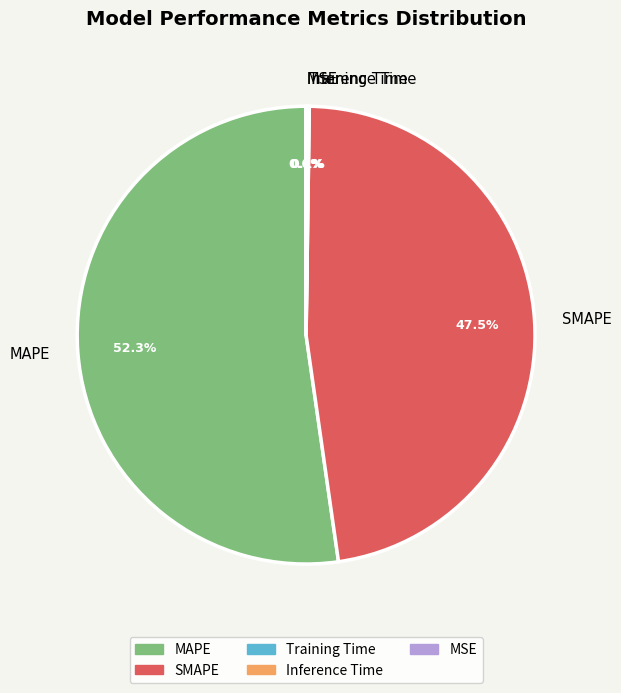

What percentage is the MAPE slice, to the nearest percent?

52%